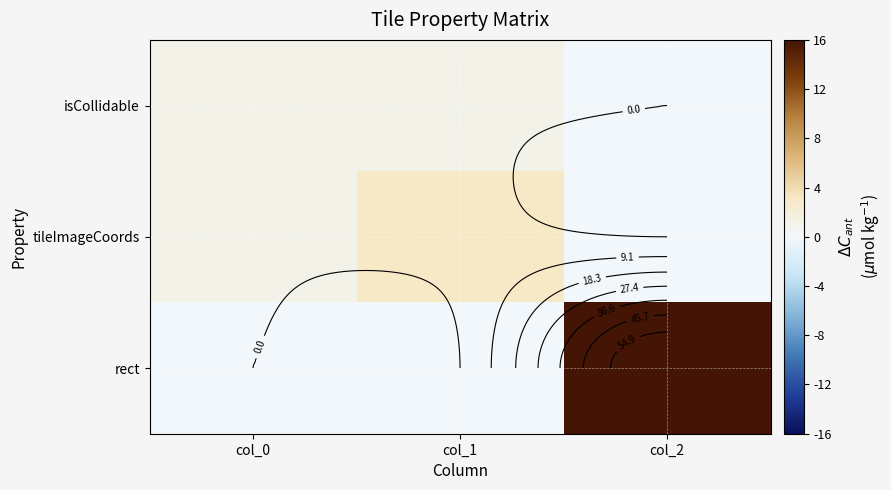

List the labels in order of tileImageCoords value, largest first.

col_1, col_0, col_2